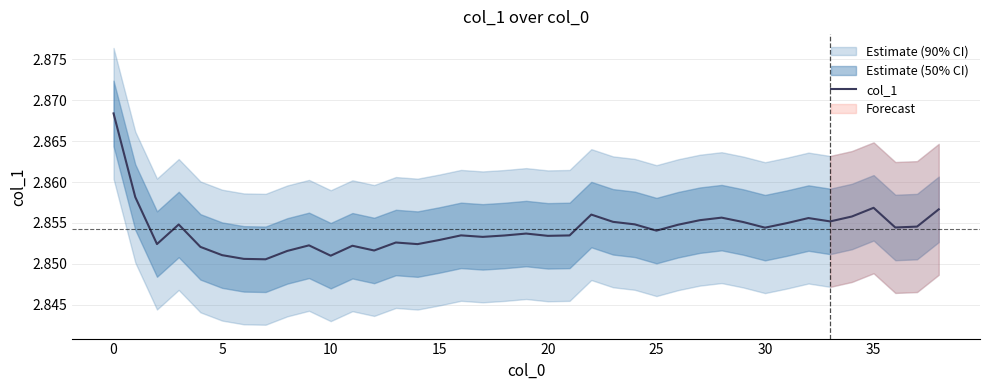

True or false: col_1 has a value of 5.1 at 5.

False